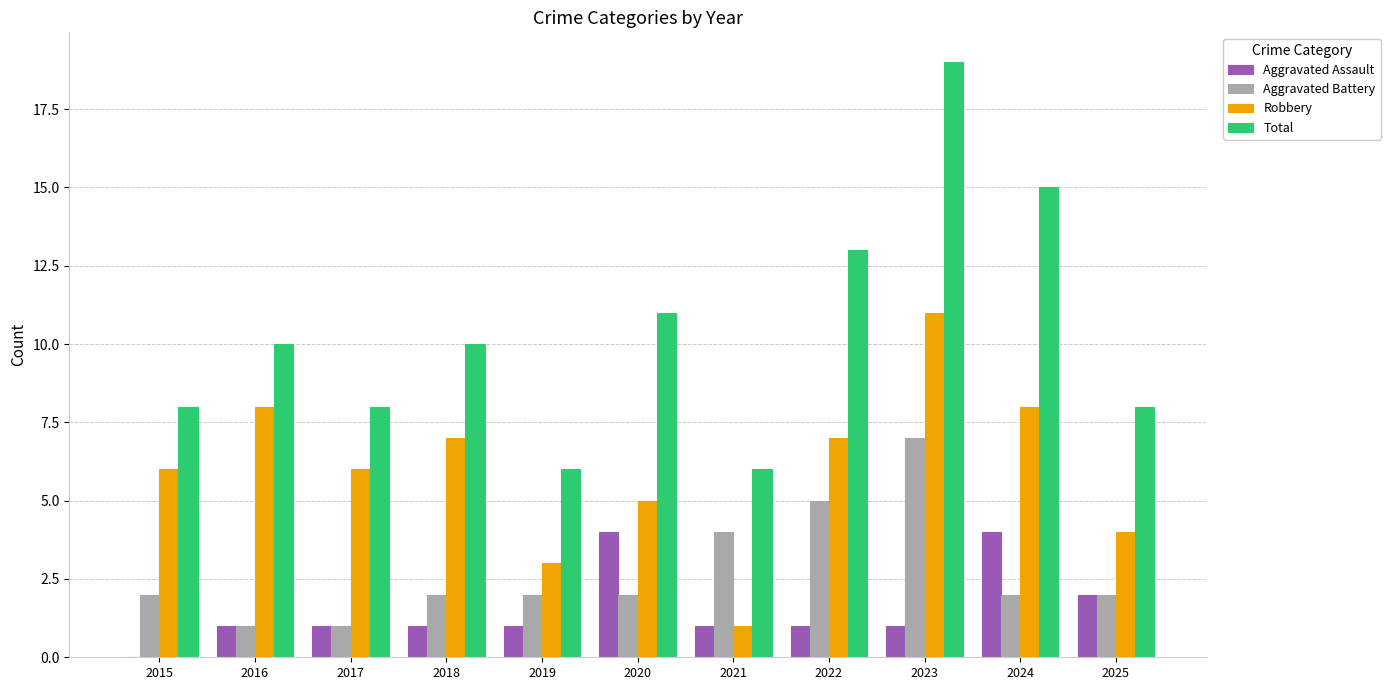

How many groups of bars are there?

11